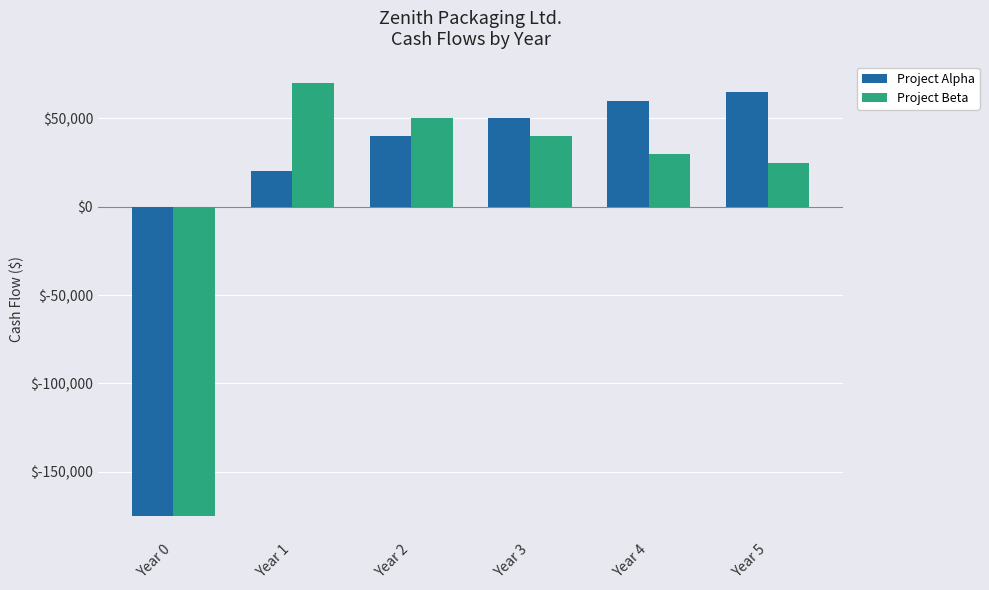

Rank the categories by Project Alpha value from highest to lowest.

Year 5, Year 4, Year 3, Year 2, Year 1, Year 0